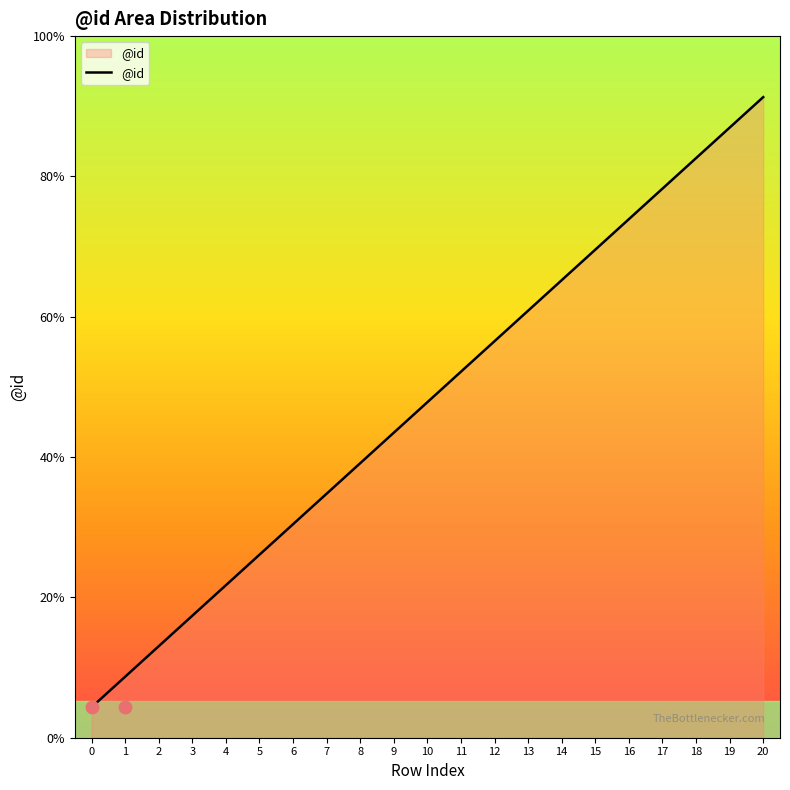

Between 6 and 10, which is larger?

10